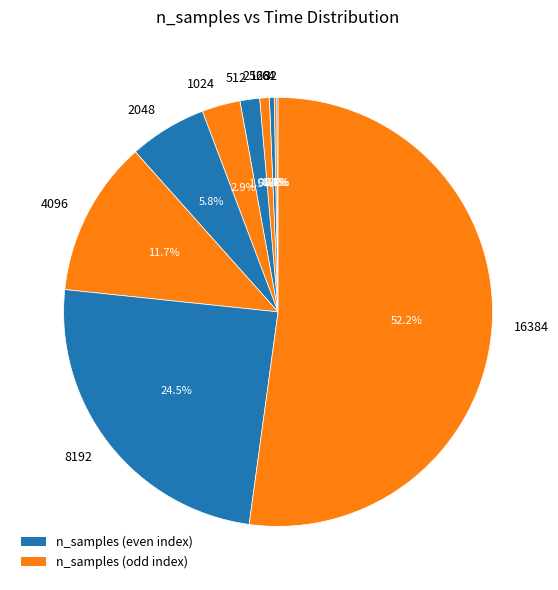

What is the largest slice in the pie chart?

16384